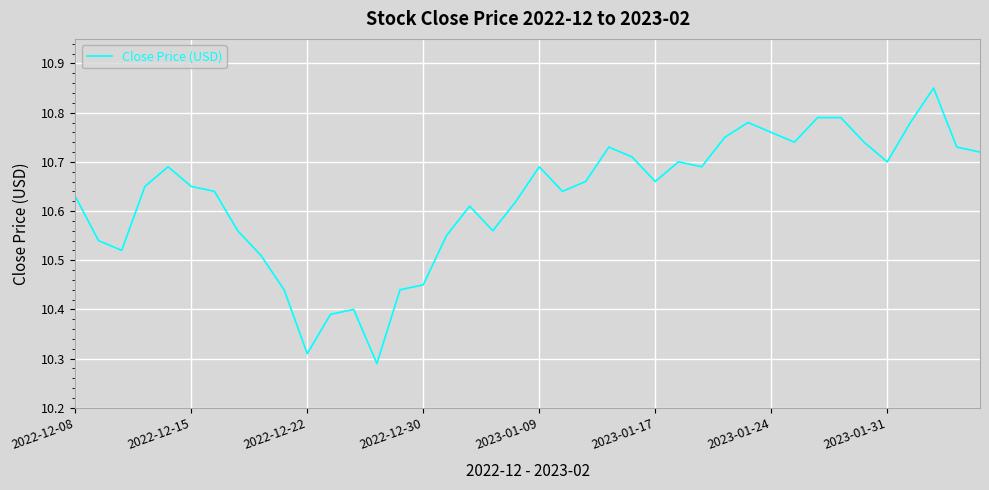

True or false: there are more than 0 points higher than both neighbors.

True